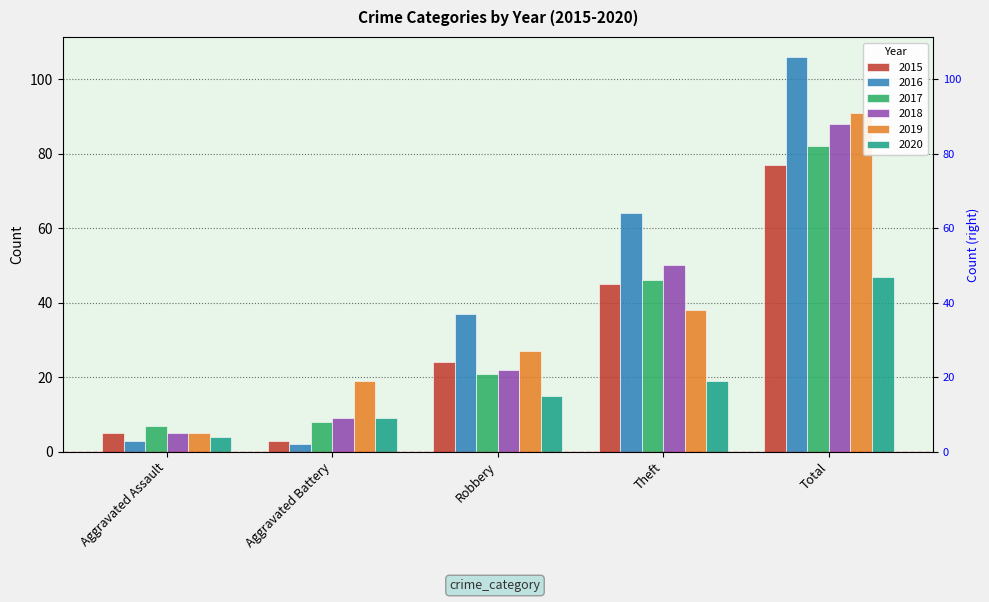

The 2020 series shows 12 at Aggravated Battery. True or false?

False